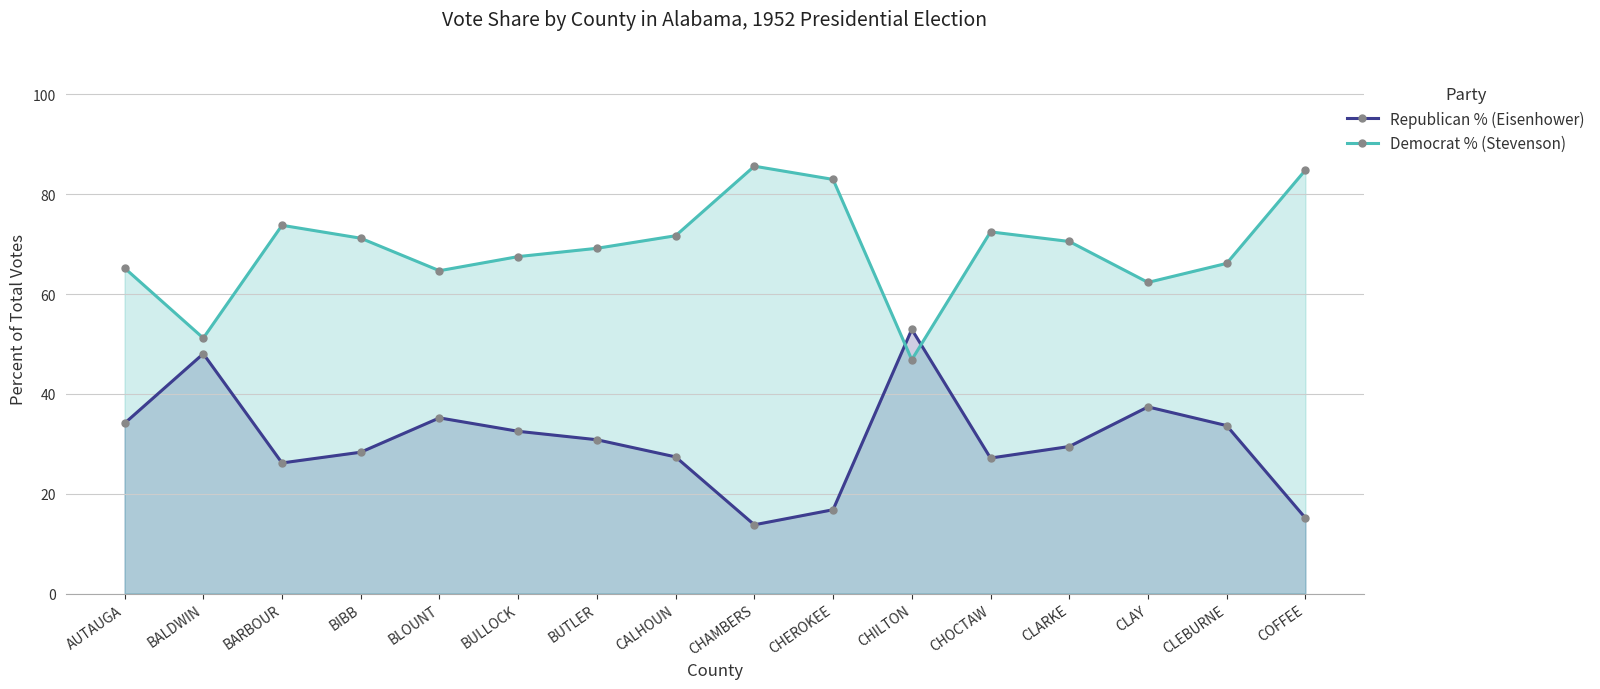

Between which two adjacent categories do Republican % (Eisenhower) and Democrat % (Stevenson) first intersect?

CHEROKEE and CHILTON